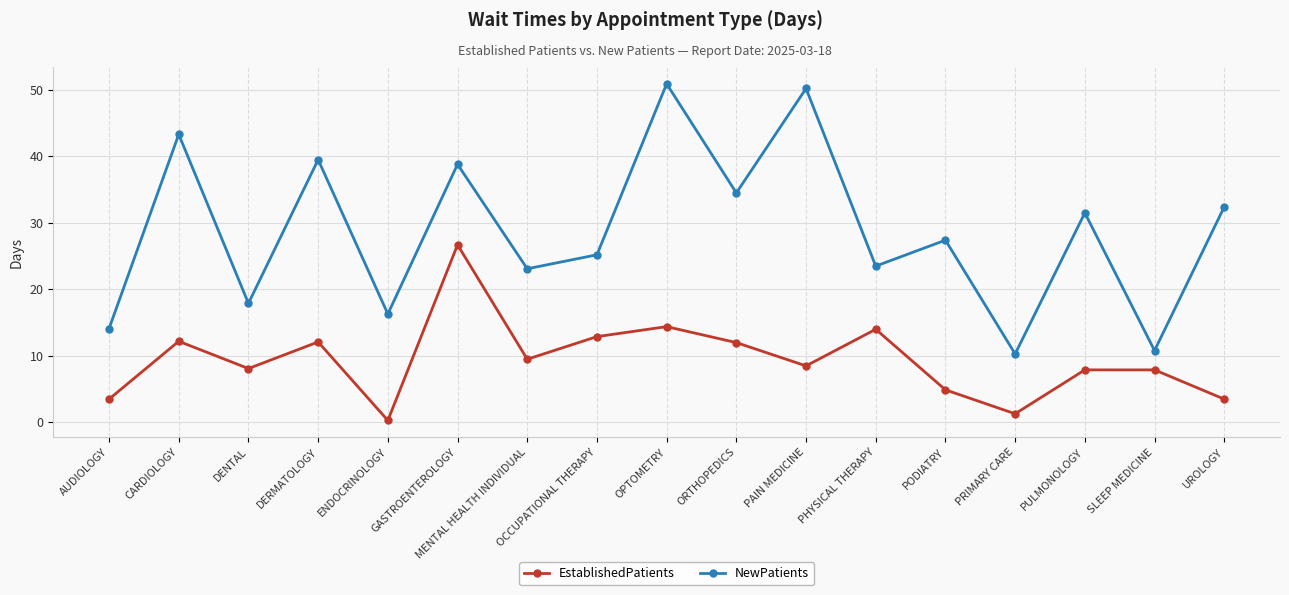

Rank the series at ORTHOPEDICS from lowest to highest value.

EstablishedPatients, NewPatients